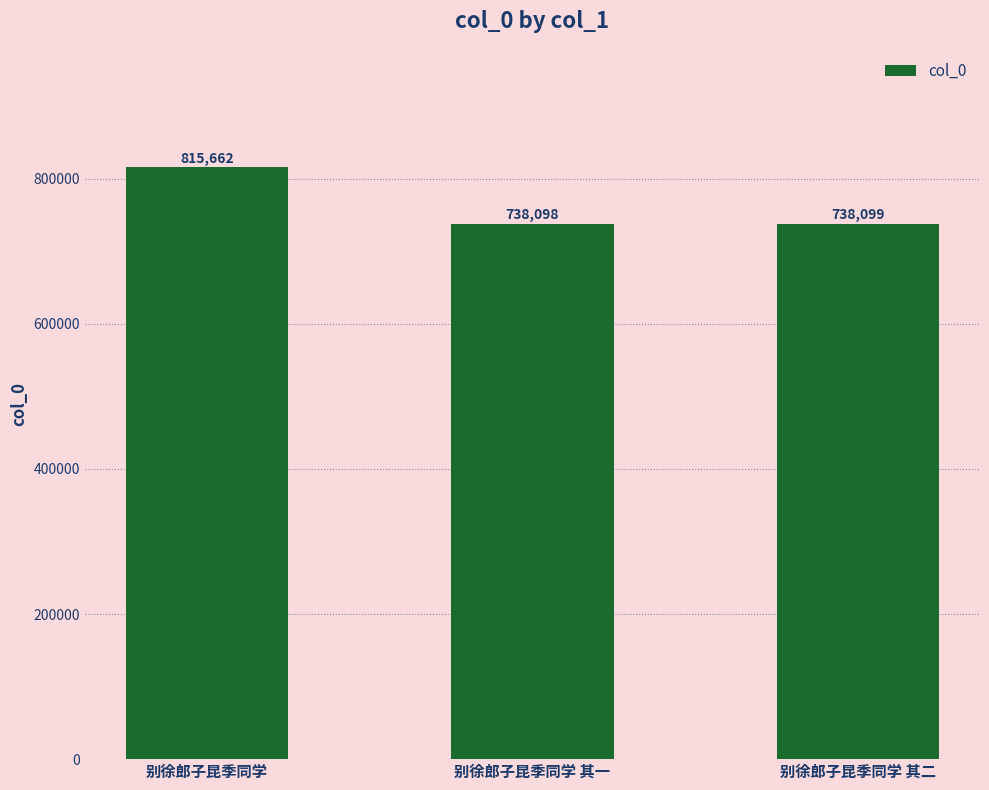

List the labels in order of value, smallest first.

别徐郎子昆季同学 其一, 别徐郎子昆季同学 其二, 别徐郎子昆季同学